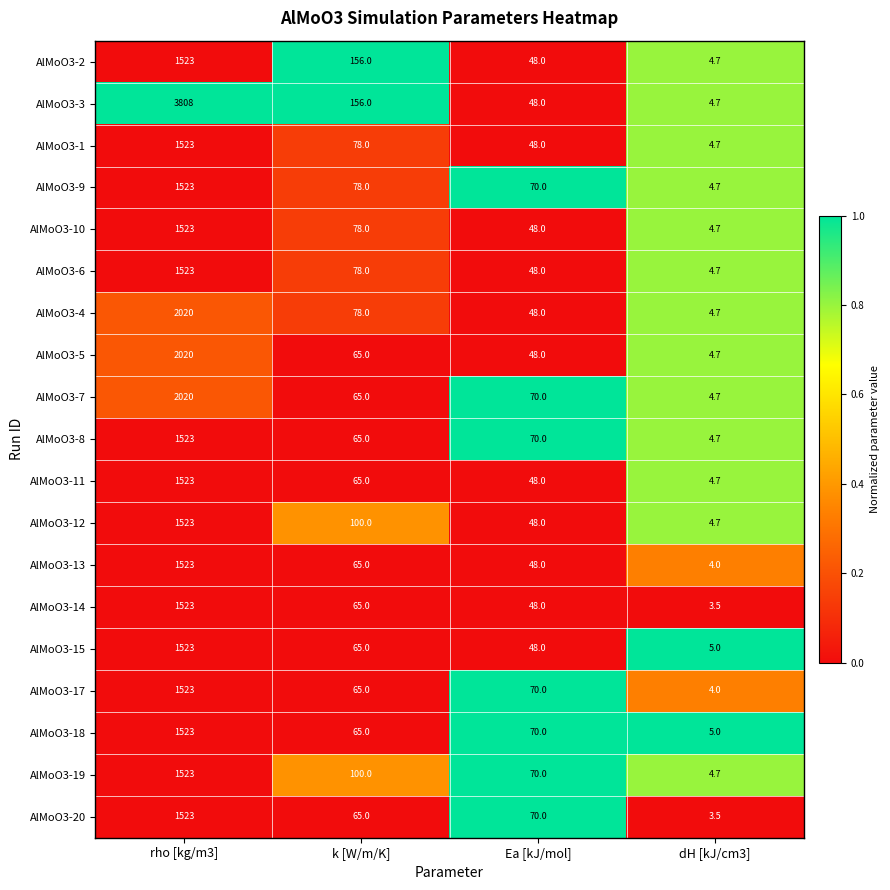

Which series has the largest range (max minus min)?

AlMoO3-3